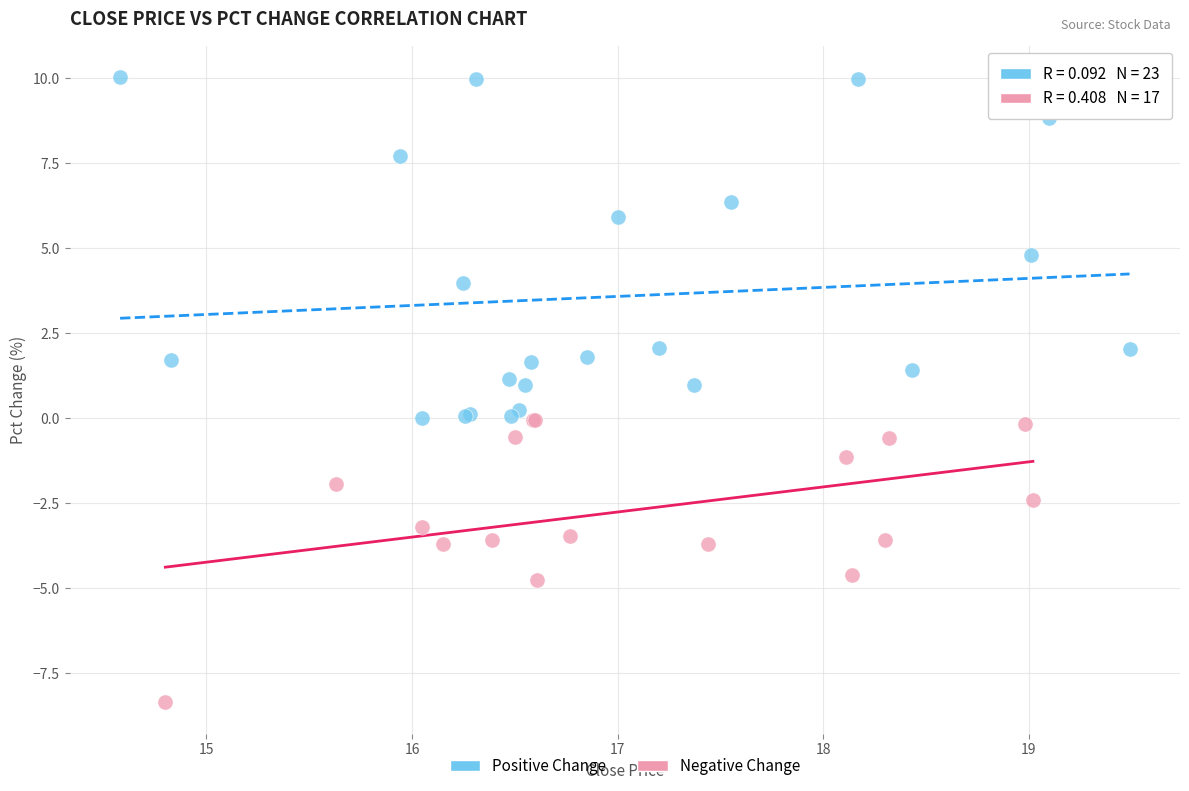

Which series has the largest Y range (max minus min)?

Positive Change